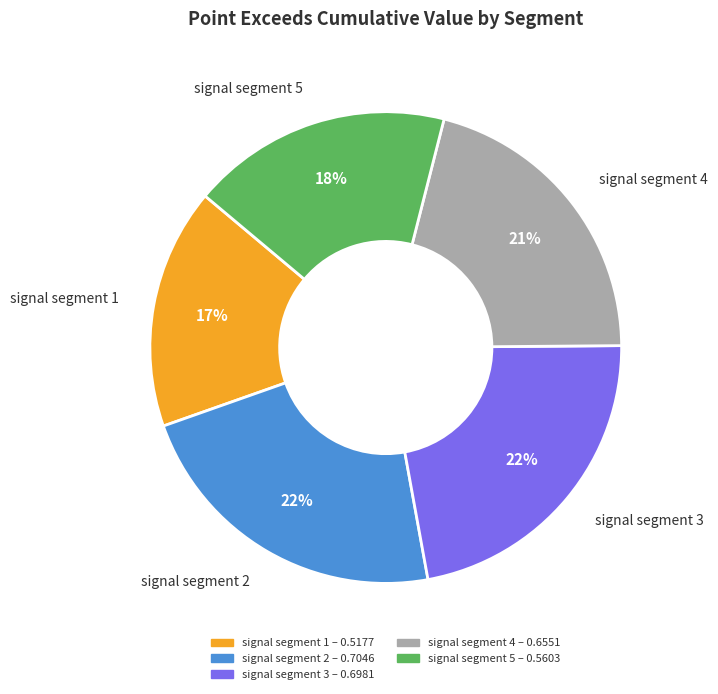

Which category has the smallest portion of the pie?

signal segment 1